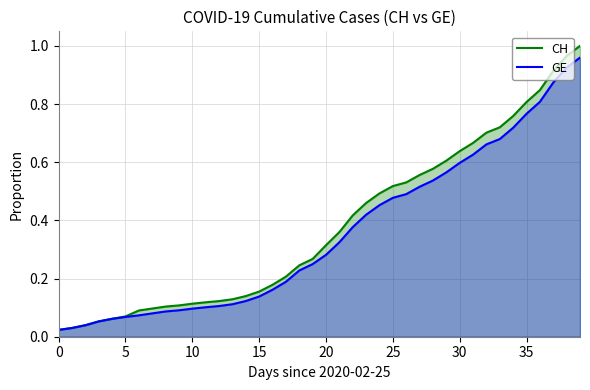

True or false: CH and GE cross at least once.

False